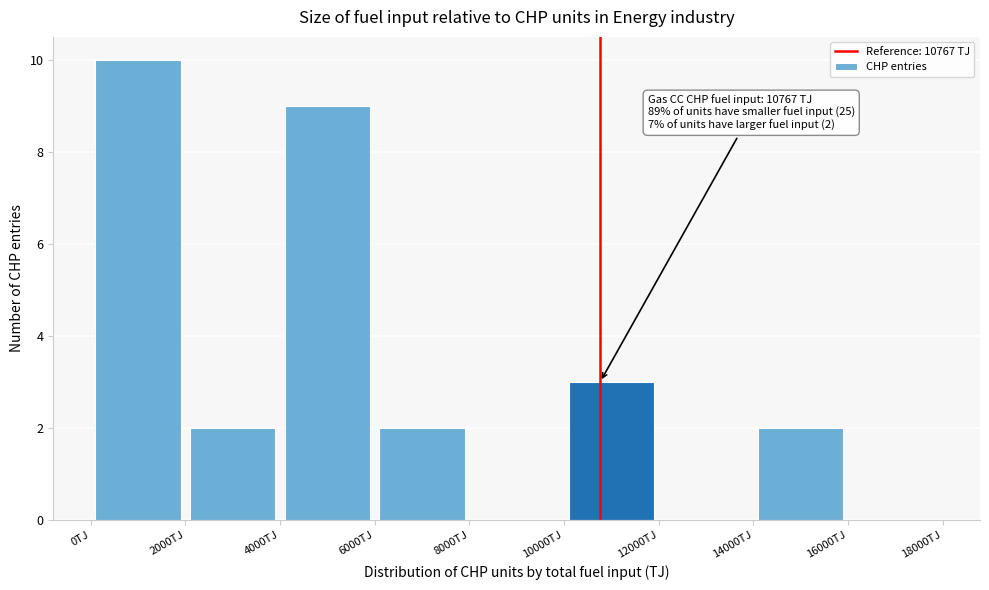

Which range on the x-axis has the tallest bar?

0 to 2000